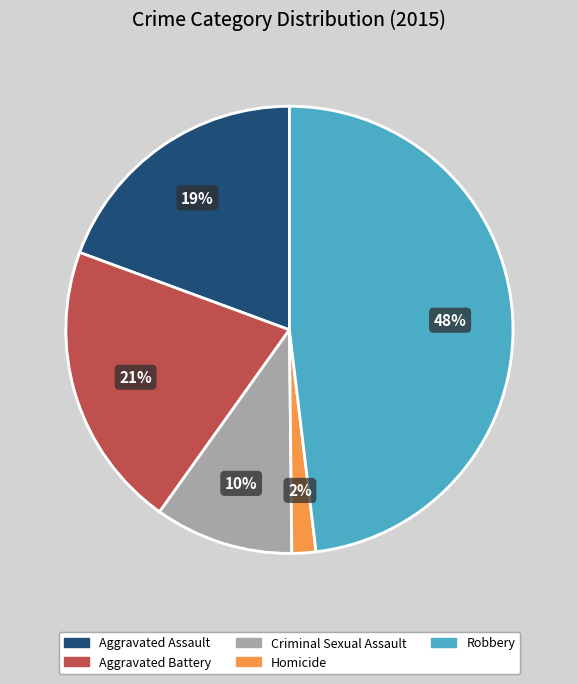

The Aggravated Assault slice represents 19% of the pie. True or false?

True